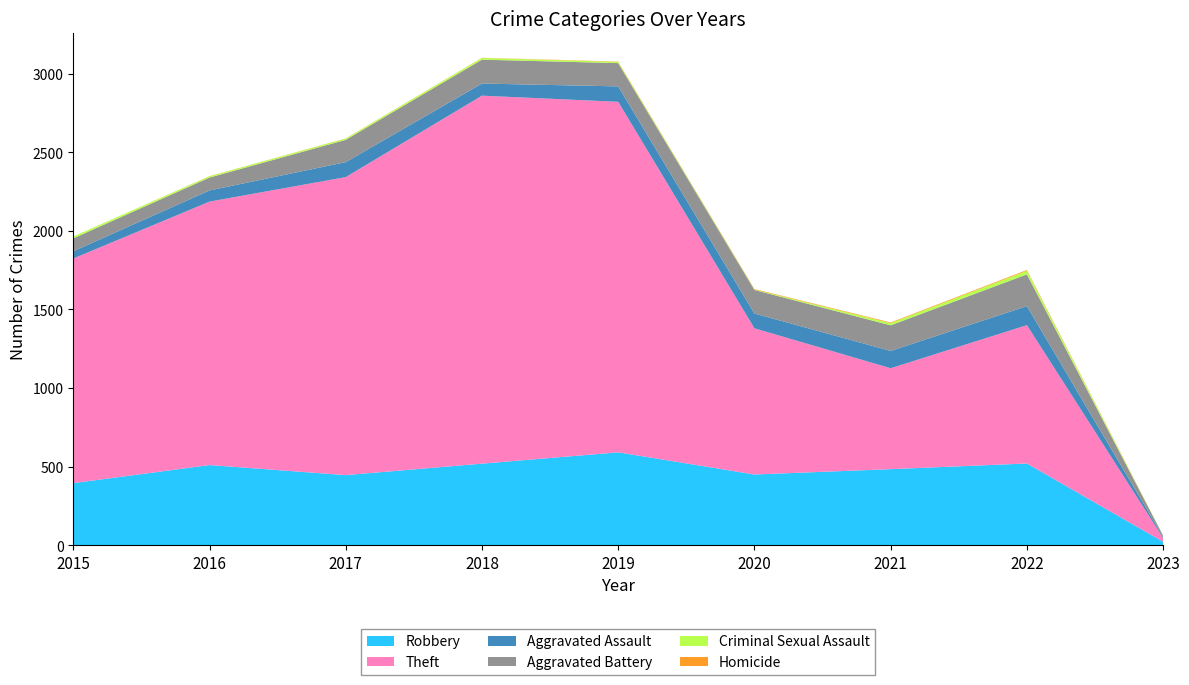

Reading left to right, list all the values displayed in this chart.

Robbery: 395	510	446	519	591	450	484	520	22
Theft: 1429	1676	1896	2341	2230	930	642	880	24
Aggravated Assault: 46	71	95	77	98	94	110	121	7
Aggravated Battery: 82	82	142	152	148	150	163	202	8
Criminal Sexual Assault: 12	8	8	11	8	3	14	23	1
Homicide: 0	1	1	1	2	3	4	5	0